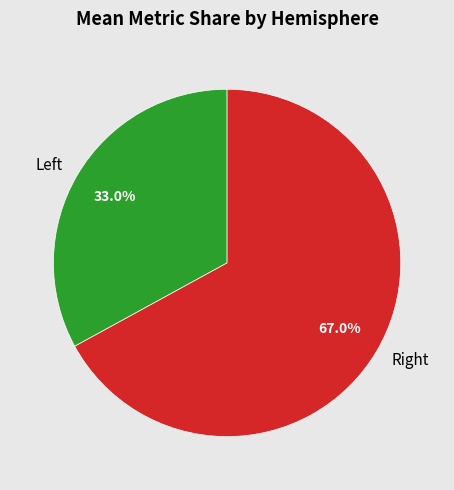

How many slices are in this pie chart?

2